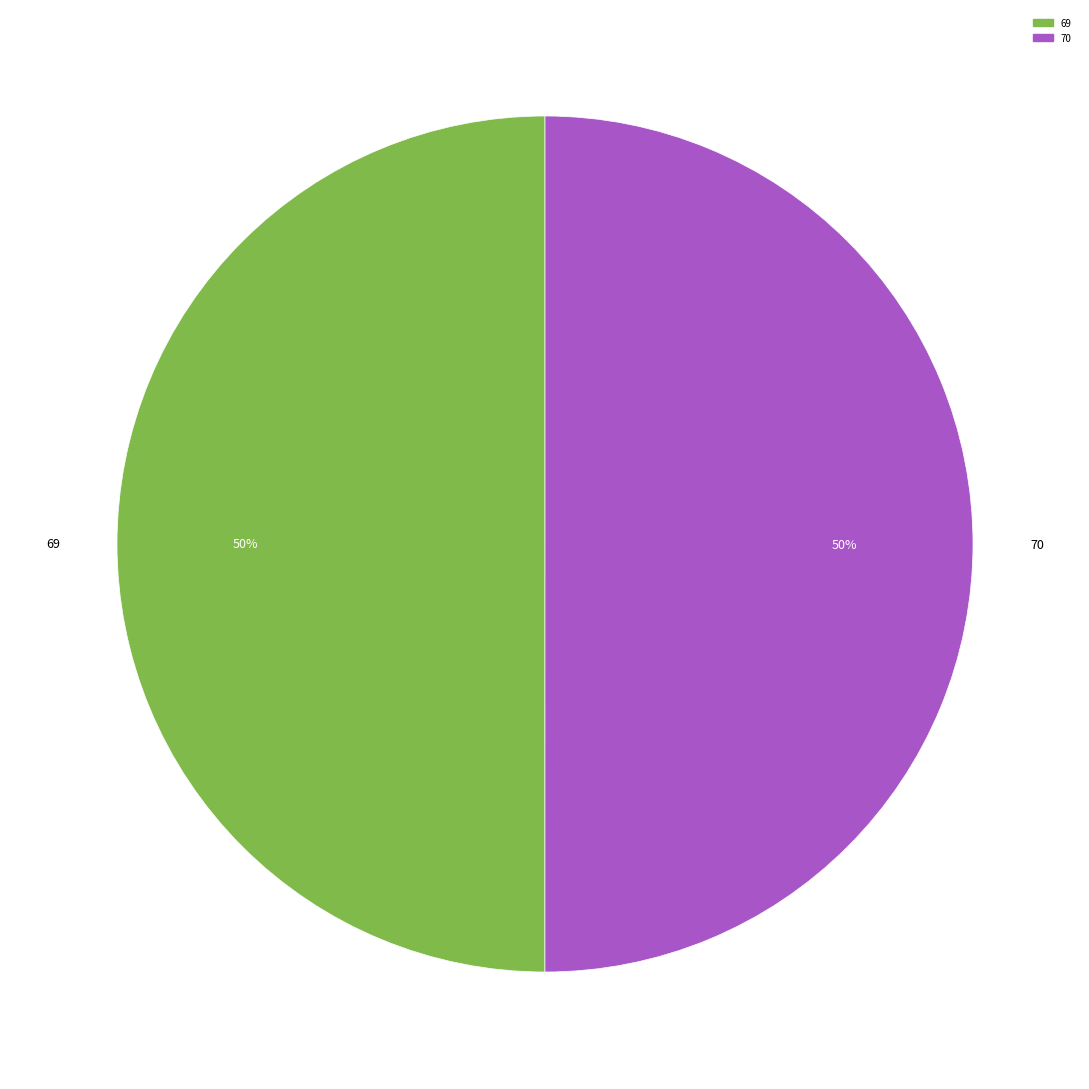

Is it true that 70 is 61% of the pie?

False